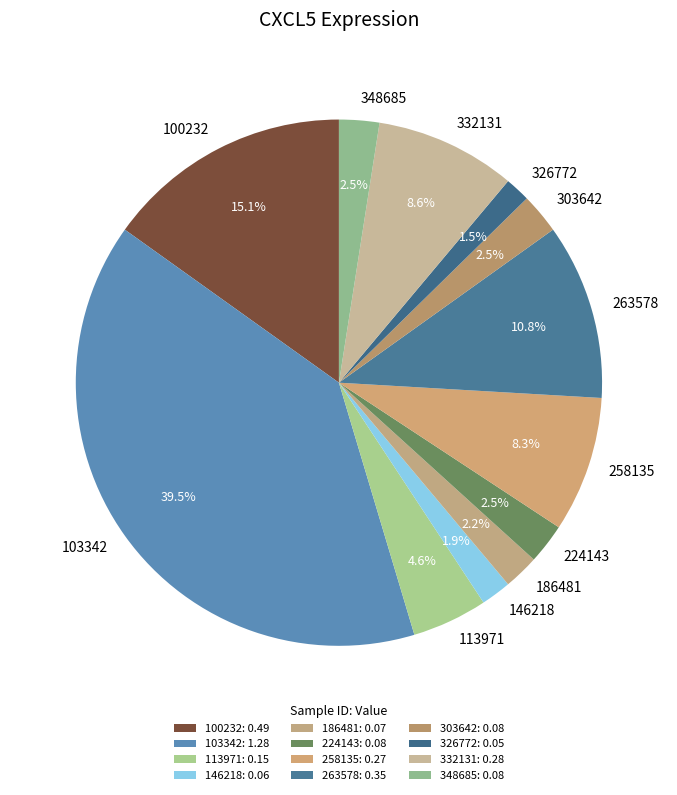

How many segments does this pie chart have?

12